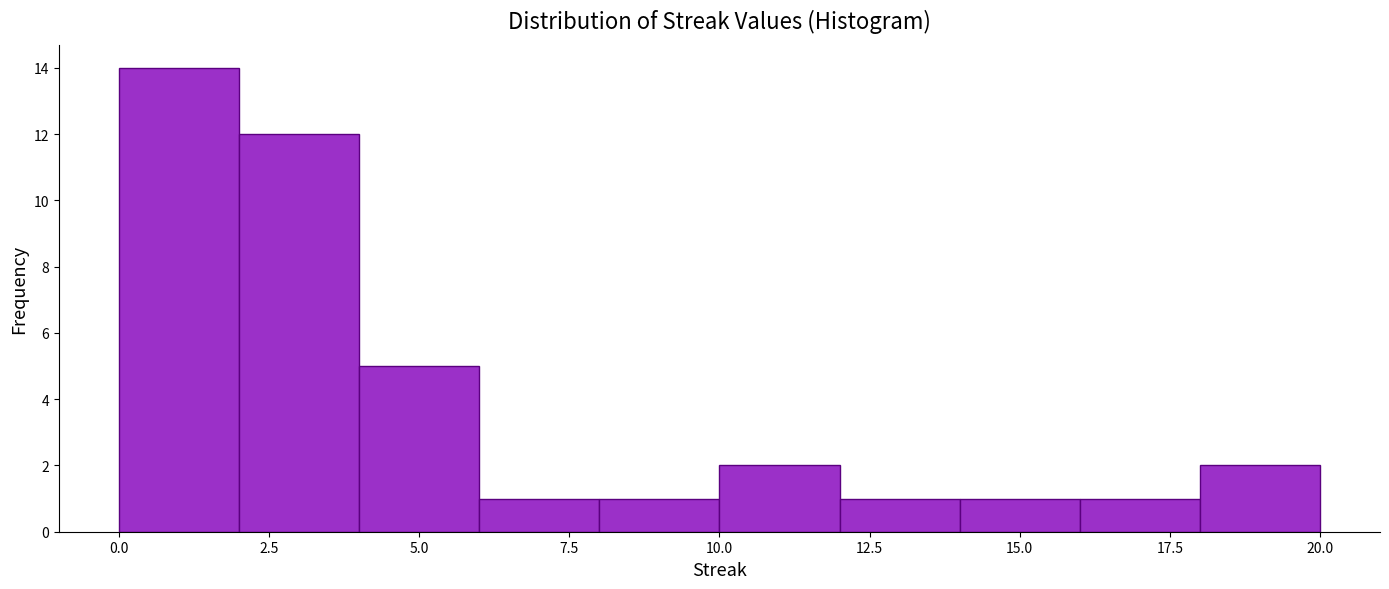

Reading left to right, transcribe this chart: for each bar, give the range it covers on the x-axis and its height. The values are not printed on the chart, so give them approximately, as read against the axis.

0 to 2: 14
2 to 4: 12
4 to 6: 5
6 to 8: 1
8 to 10: 1
10 to 12: 2
12 to 14: 1
14 to 16: 1
16 to 18: 1
18 to 20: 2